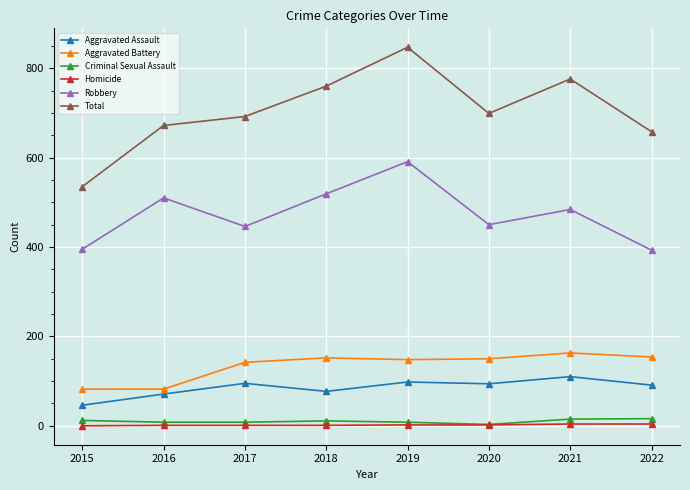

At how many categories does at least one series exceed 362?

8